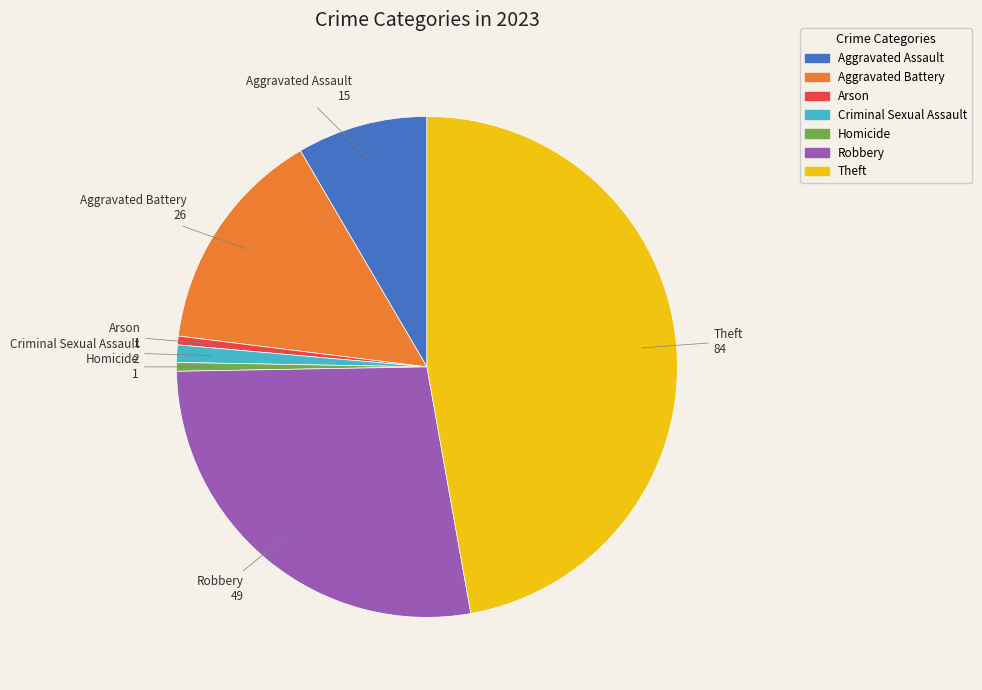

Which has a higher value, Aggravated Battery or Theft?

Theft